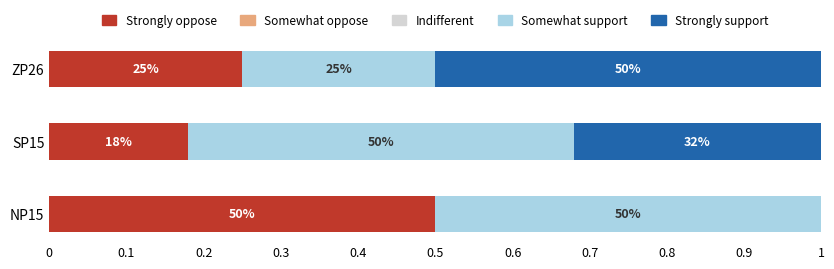

How many distinct data groups are displayed?

5